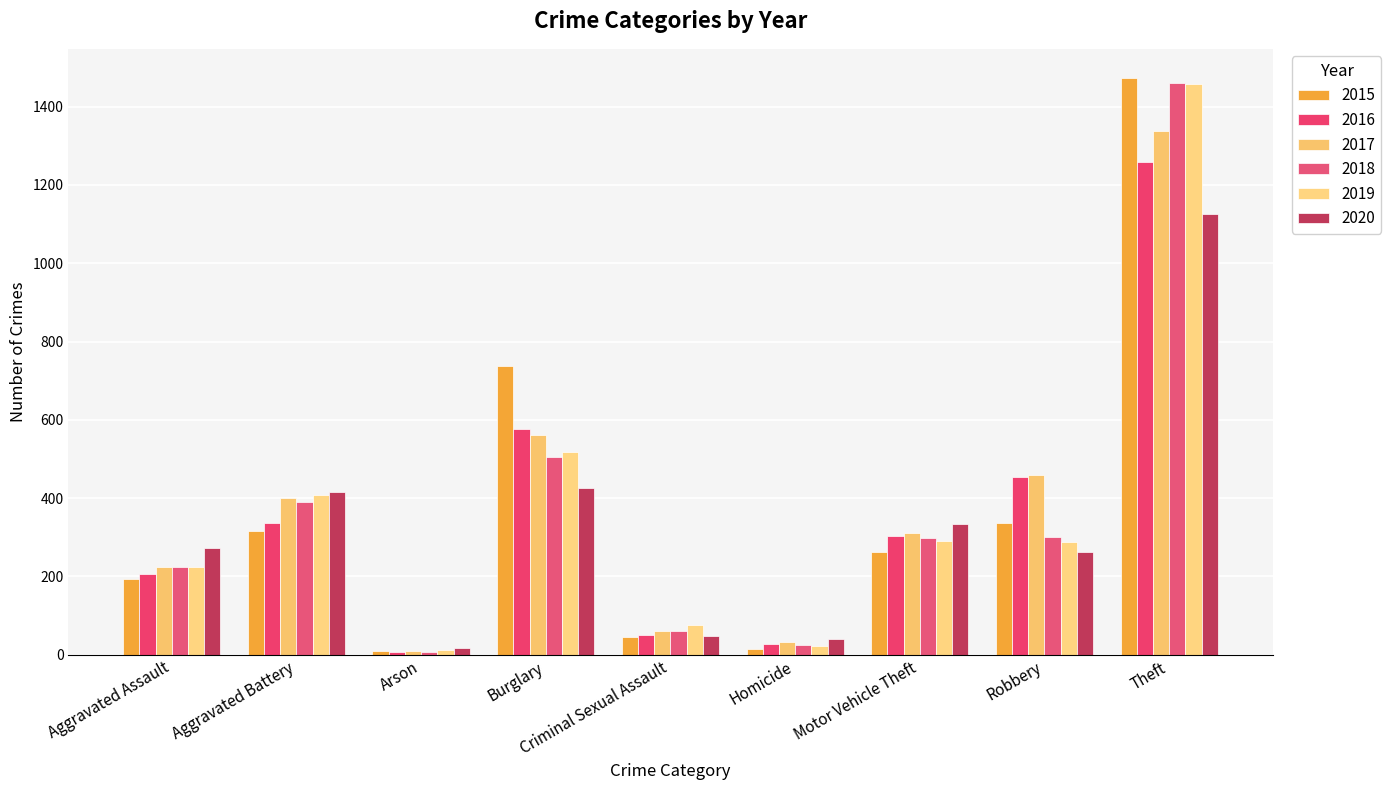

Reading right to left, list all the values displayed in this chart.

2015: Theft=1474	Robbery=337	Motor Vehicle Theft=263	Homicide=15	Criminal Sexual Assault=46	Burglary=738	Arson=9	Aggravated Battery=316	Aggravated Assault=194
2016: Theft=1259	Robbery=454	Motor Vehicle Theft=304	Homicide=26	Criminal Sexual Assault=50	Burglary=576	Arson=7	Aggravated Battery=336	Aggravated Assault=206
2017: Theft=1339	Robbery=460	Motor Vehicle Theft=312	Homicide=33	Criminal Sexual Assault=61	Burglary=562	Arson=10	Aggravated Battery=400	Aggravated Assault=224
2018: Theft=1461	Robbery=301	Motor Vehicle Theft=298	Homicide=25	Criminal Sexual Assault=60	Burglary=506	Arson=7	Aggravated Battery=389	Aggravated Assault=225
2019: Theft=1459	Robbery=287	Motor Vehicle Theft=290	Homicide=22	Criminal Sexual Assault=77	Burglary=517	Arson=12	Aggravated Battery=407	Aggravated Assault=223
2020: Theft=1125	Robbery=263	Motor Vehicle Theft=333	Homicide=41	Criminal Sexual Assault=48	Burglary=425	Arson=17	Aggravated Battery=416	Aggravated Assault=273